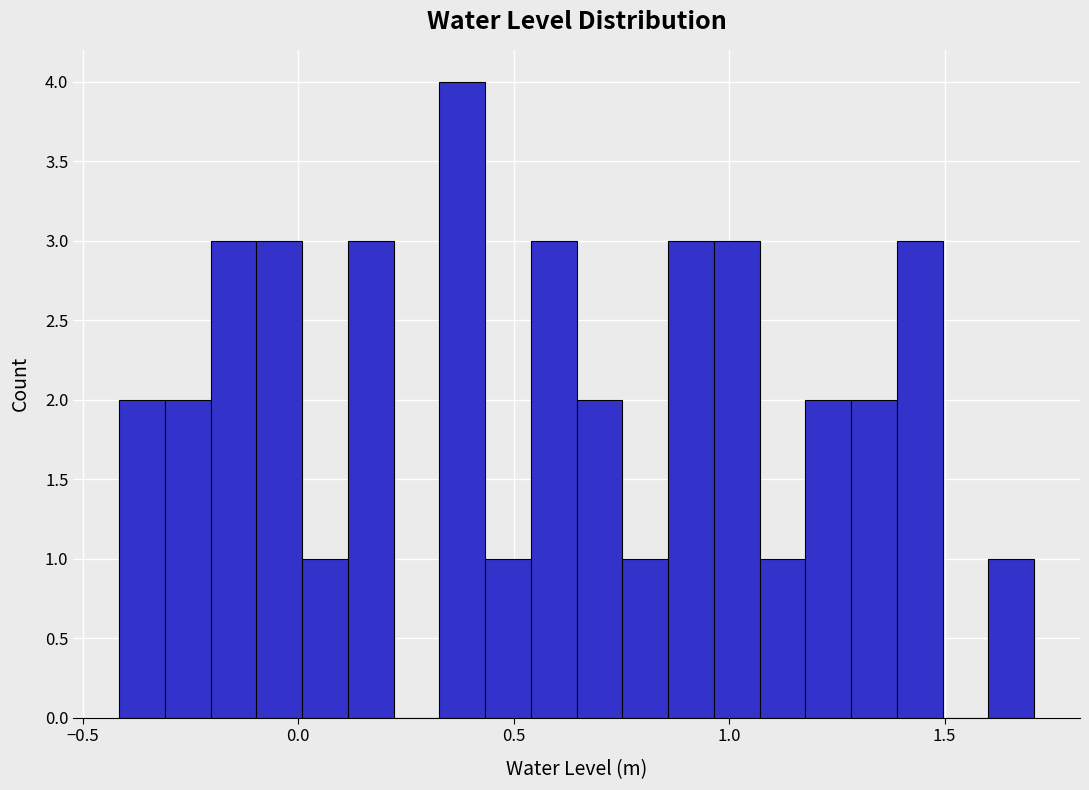

Around what value on the x-axis is the tallest bar? Give the approximate position of its centre, as read against the axis.

0.40